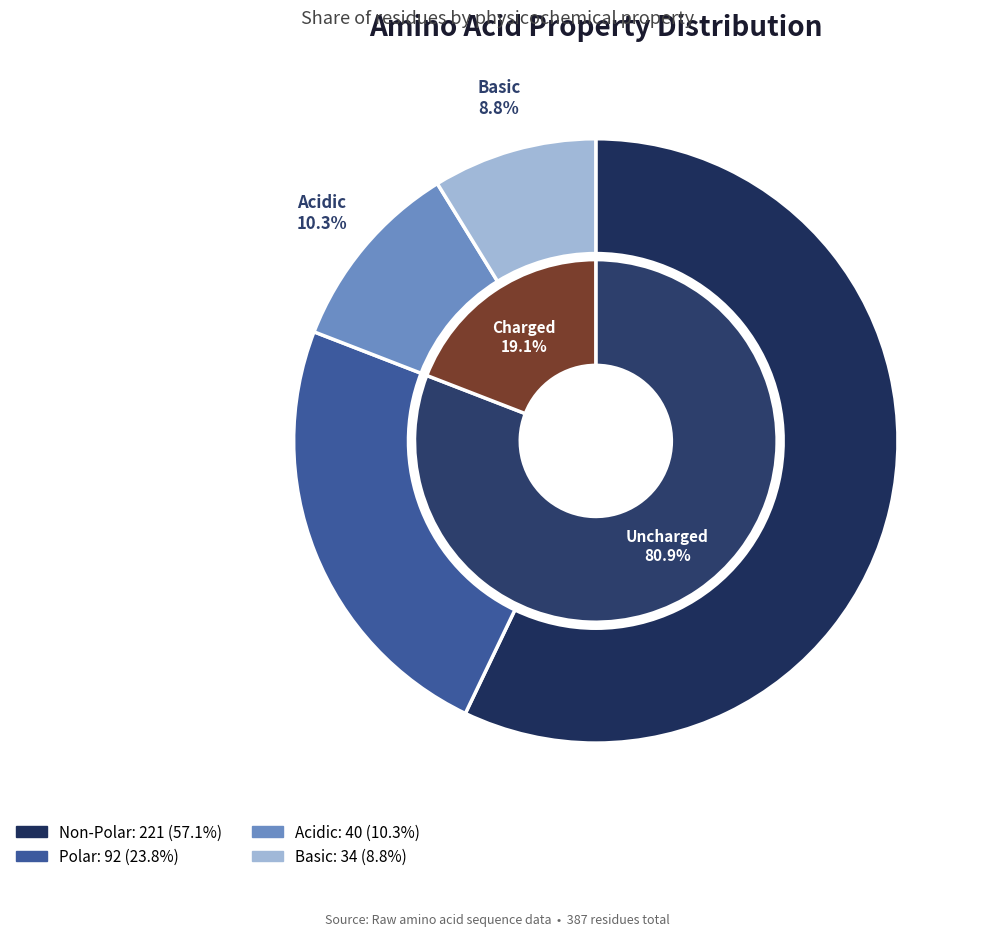

To the nearest percent, what percentage of the pie is acidic?

10%